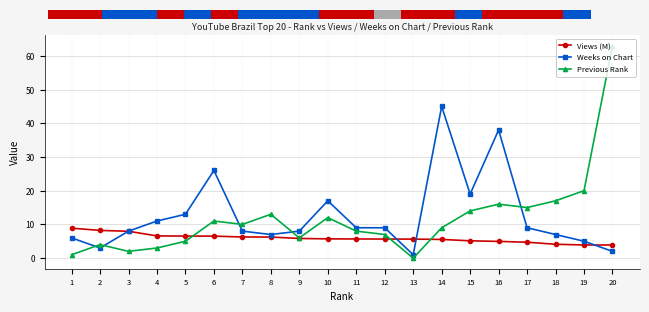

Does the chart contain stacked bars?

No